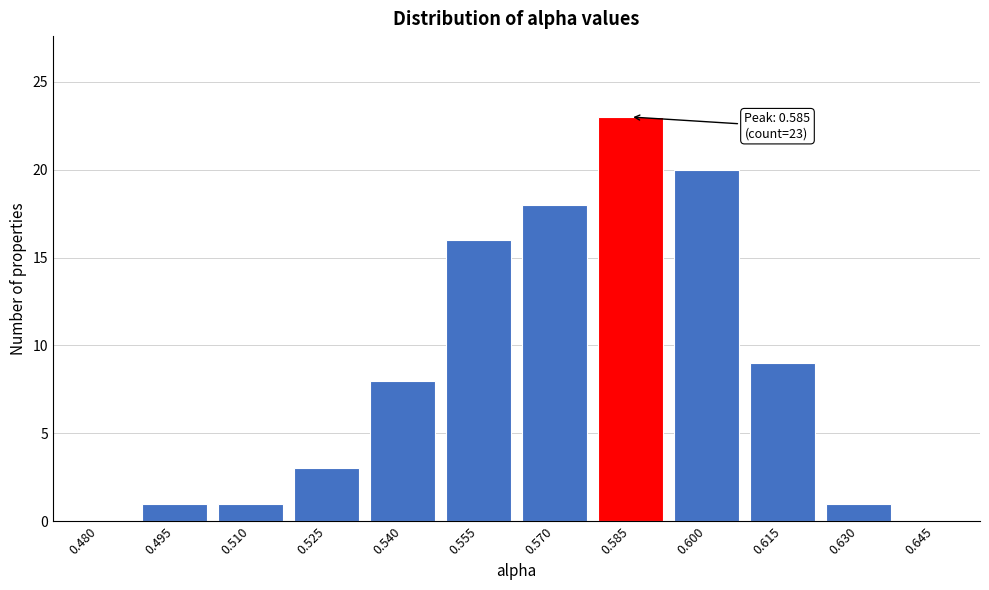

Reading right to left, transcribe all the data shown in this chart.

0.645=0	0.630=1	0.615=9	0.600=20	0.585=23	0.570=18	0.555=16	0.540=8	0.525=3	0.510=1	0.495=1	0.480=0